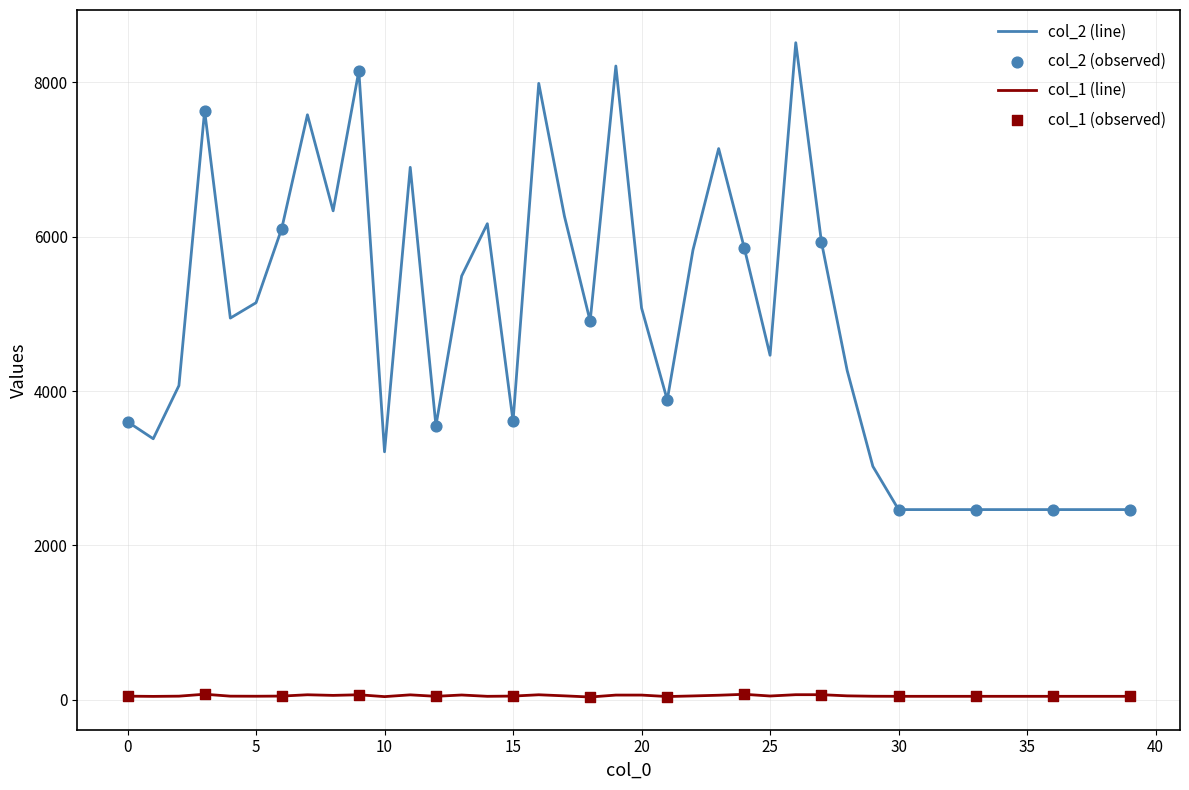

Rank the series by their average value, from lowest to highest.

col_1 (line), col_2 (line)